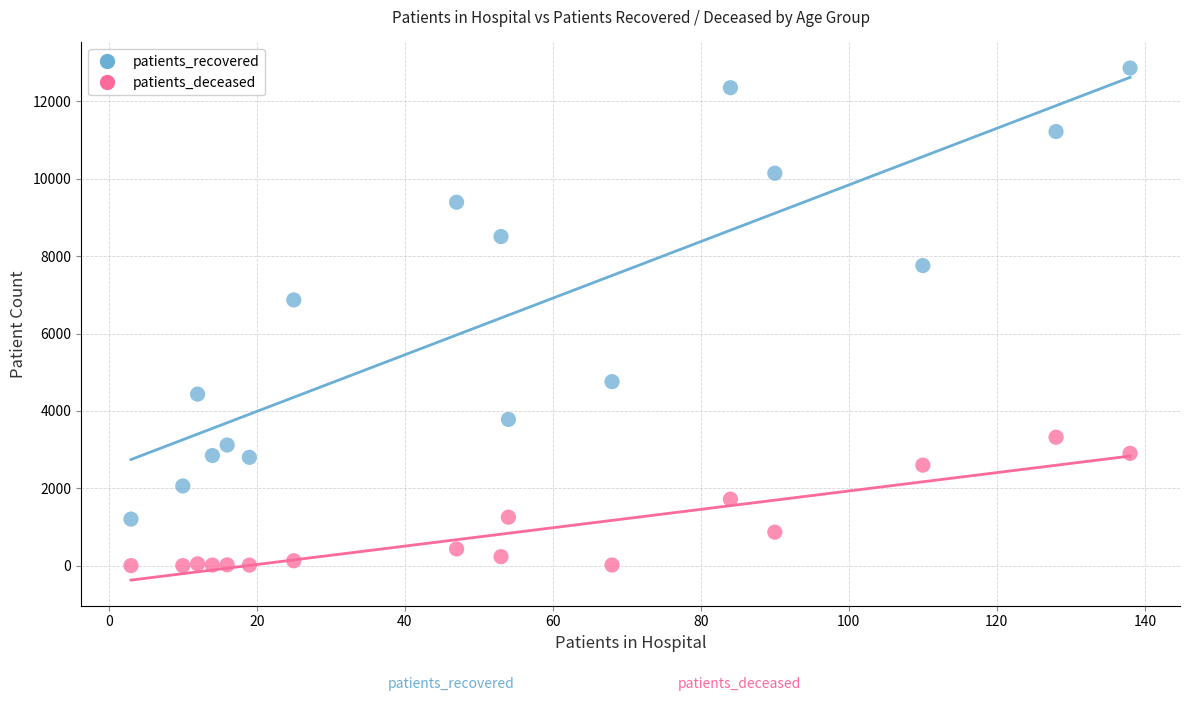

In the patients_recovered series, what Y value is closest to 7034?

6870